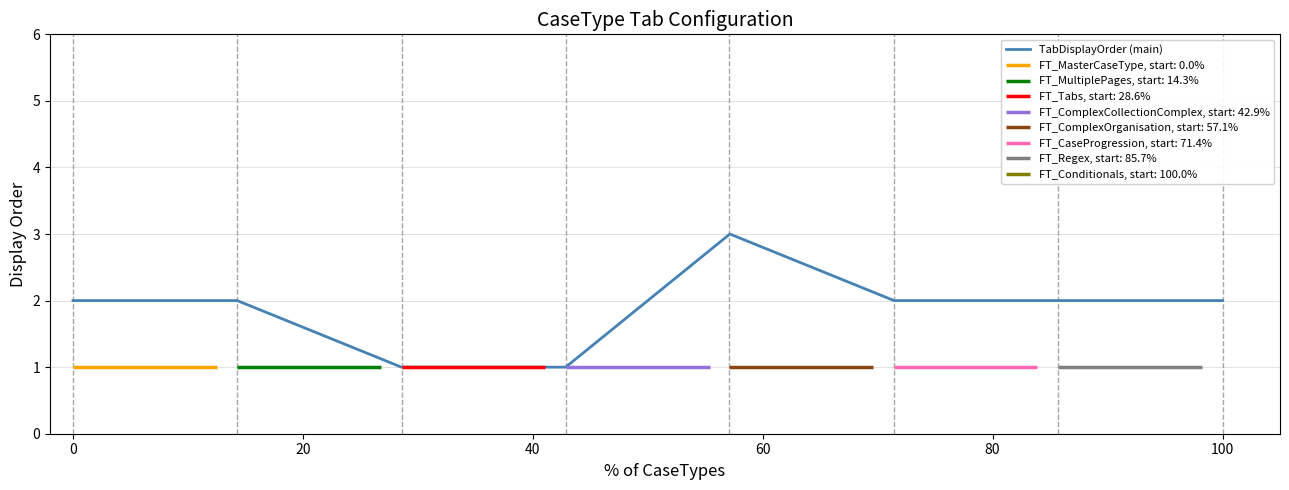

True or false: TabDisplayOrder (main) has a value of 1 at 100.

False